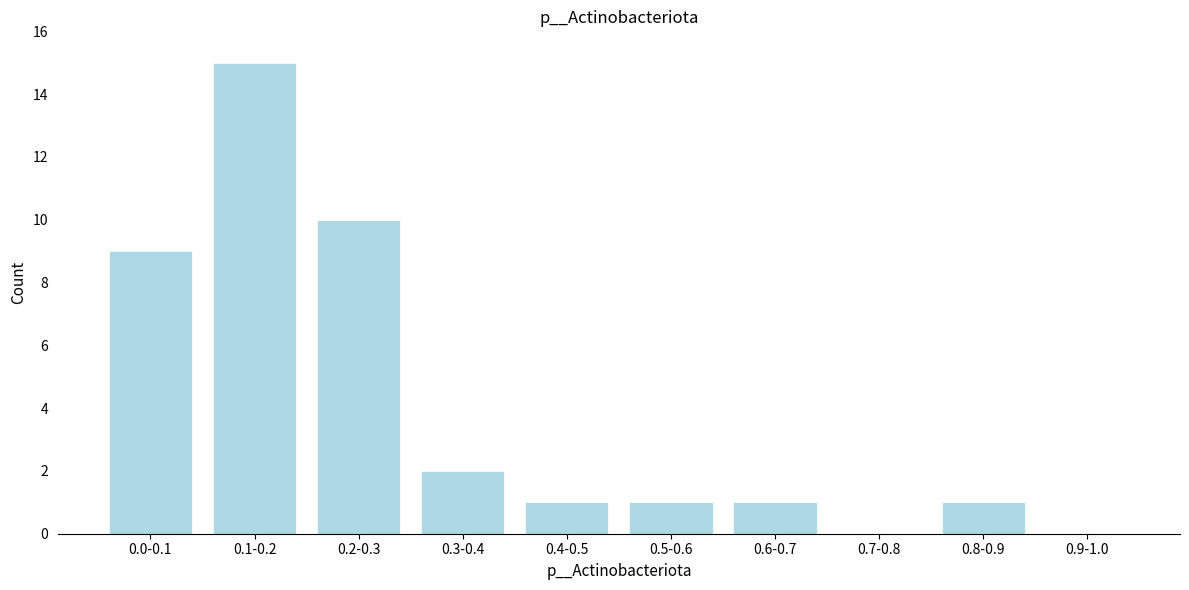

Reading left to right, what are all the values shown in this chart?

0.0-0.1=9	0.1-0.2=15	0.2-0.3=10	0.3-0.4=2	0.4-0.5=1	0.5-0.6=1	0.6-0.7=1	0.7-0.8=0	0.8-0.9=1	0.9-1.0=0